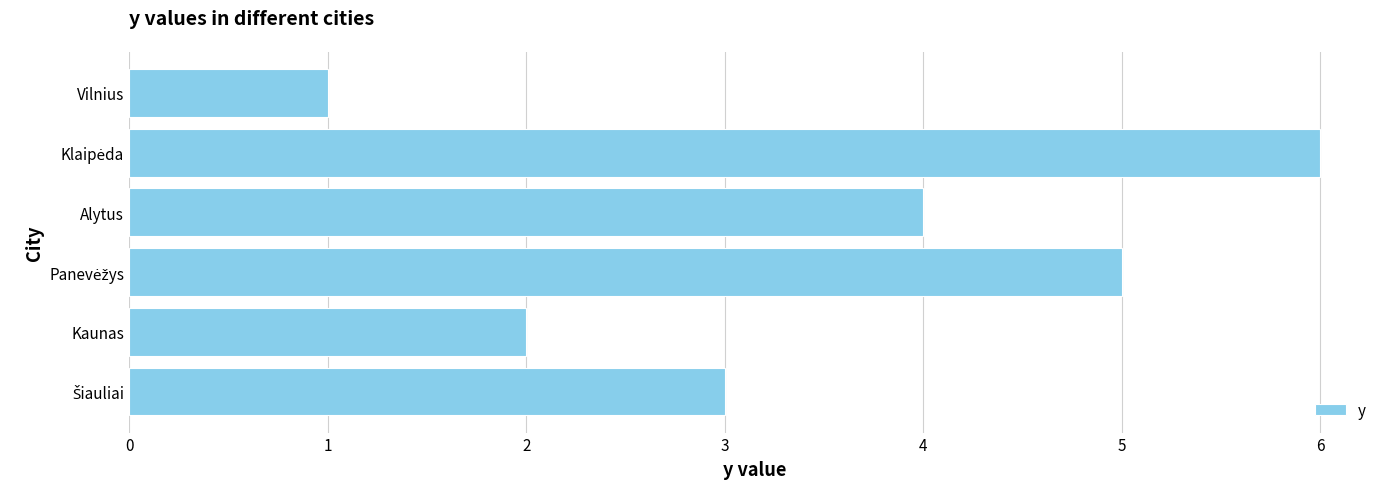

What is the greatest value displayed?

6